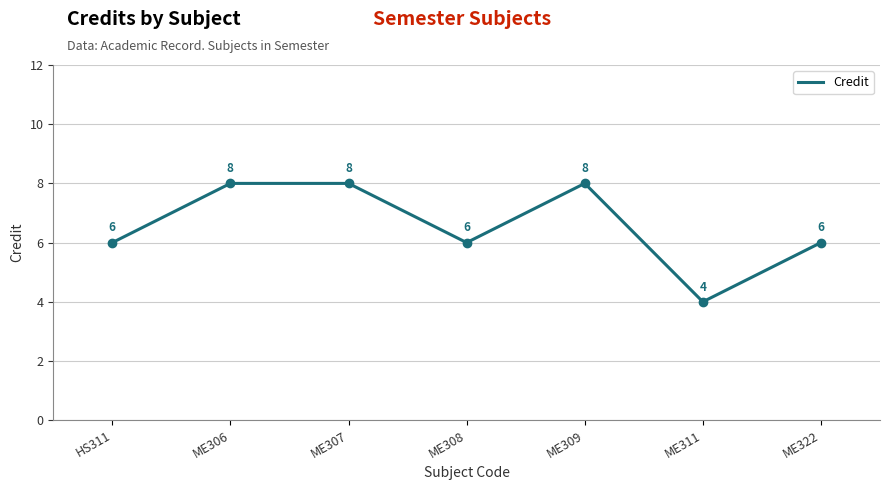

How many interior local valleys (lower than both neighbors) does the data have?

2